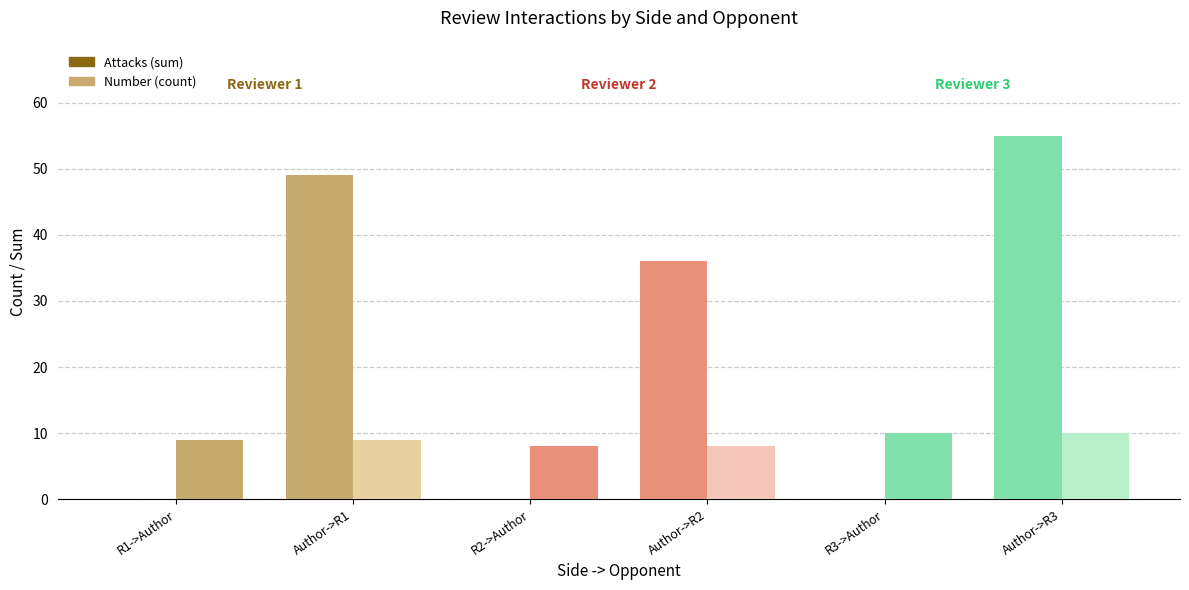

How many Number (count) values are between 8 and 10?

6